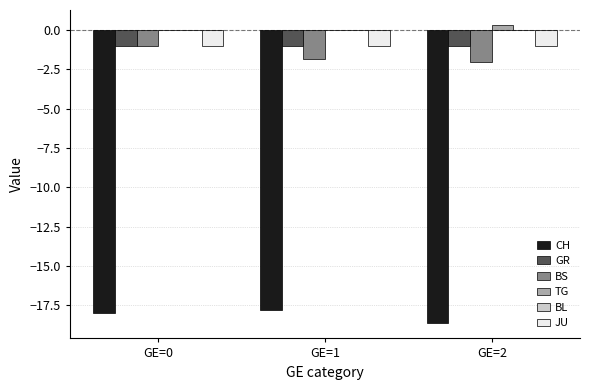

Which series has the largest total across all categories?

TG